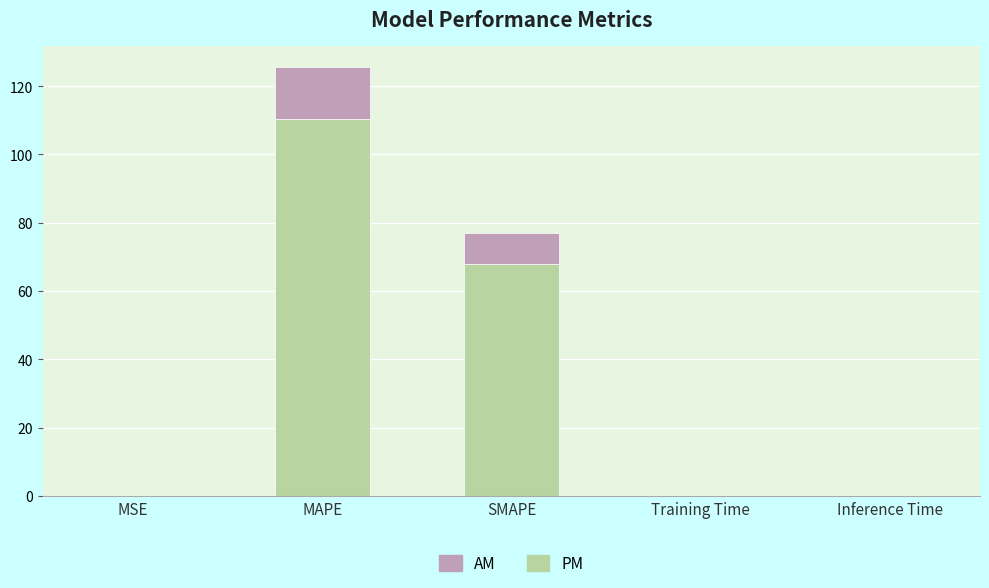

What is the maximum value for PM?

110.5